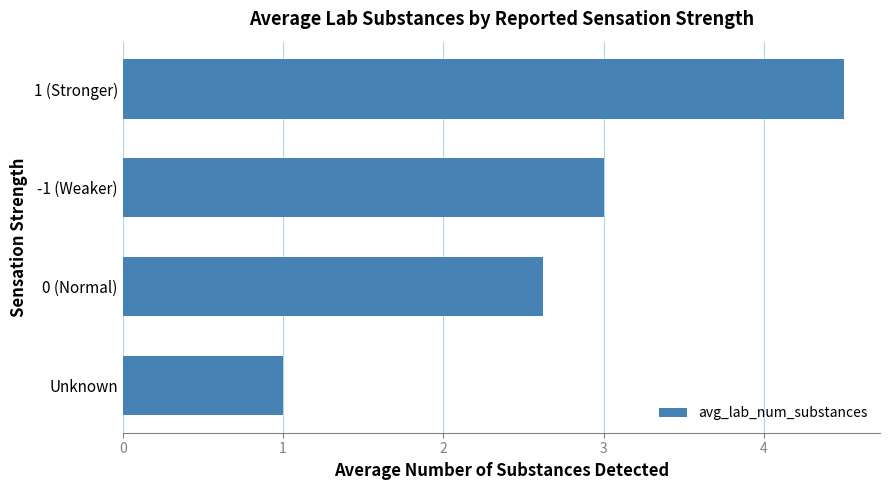

Count the values in the range 2 to 4.

2